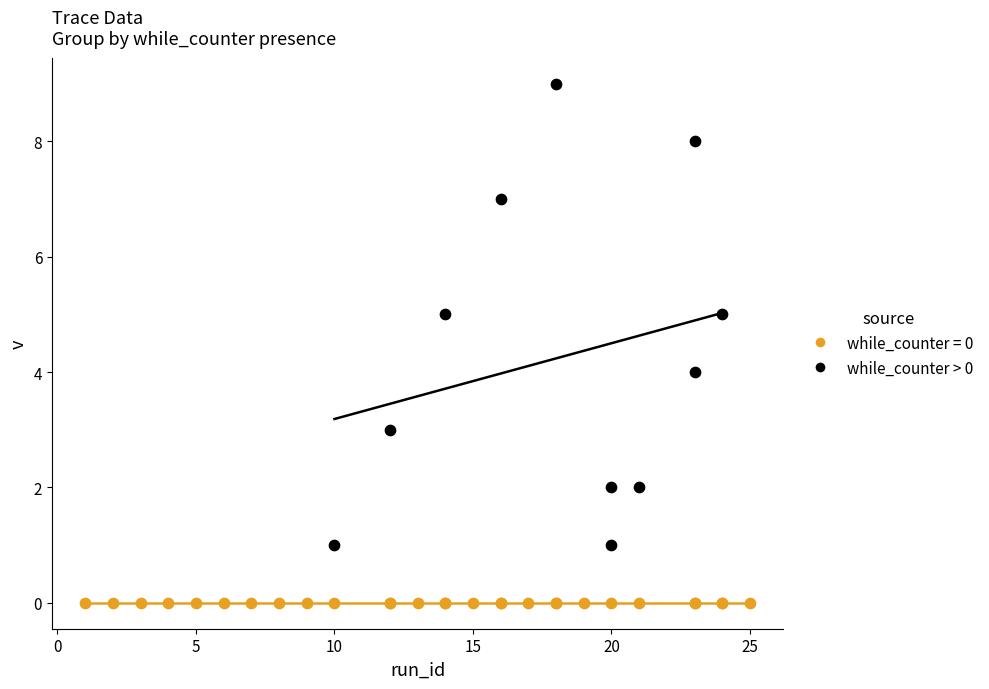

Which series reaches the minimum Y coordinate?

while_counter = 0